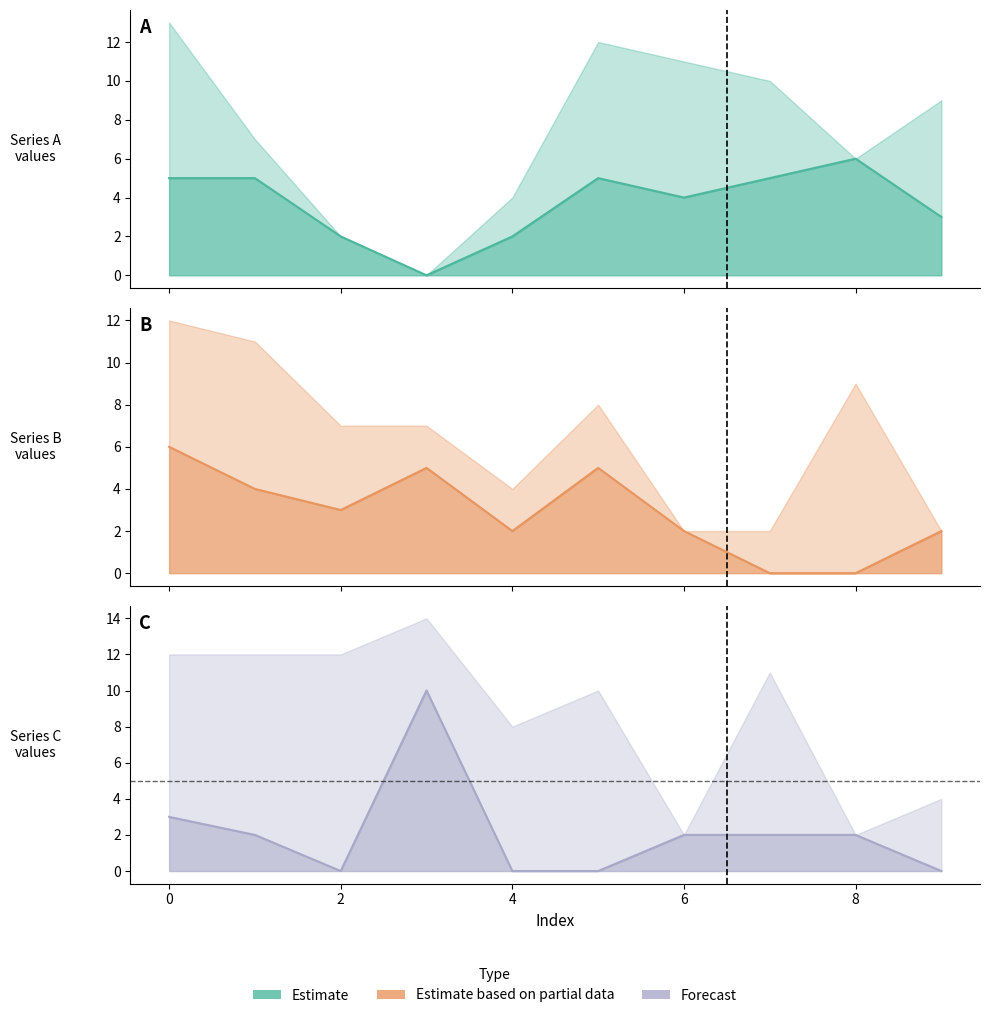

True or false: col_8 has a value of 4 at 1.

True